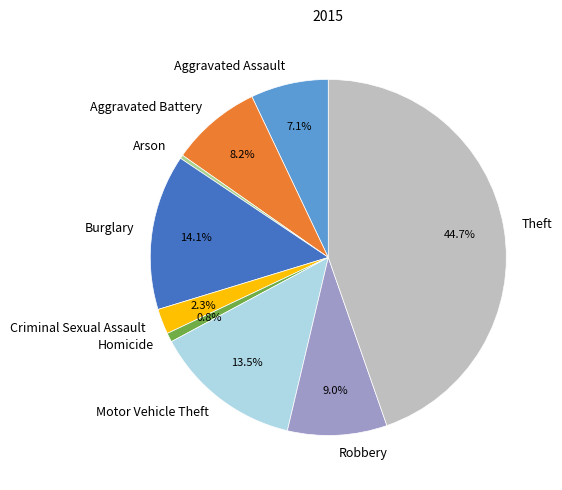

Which category has the biggest portion of the pie?

Theft